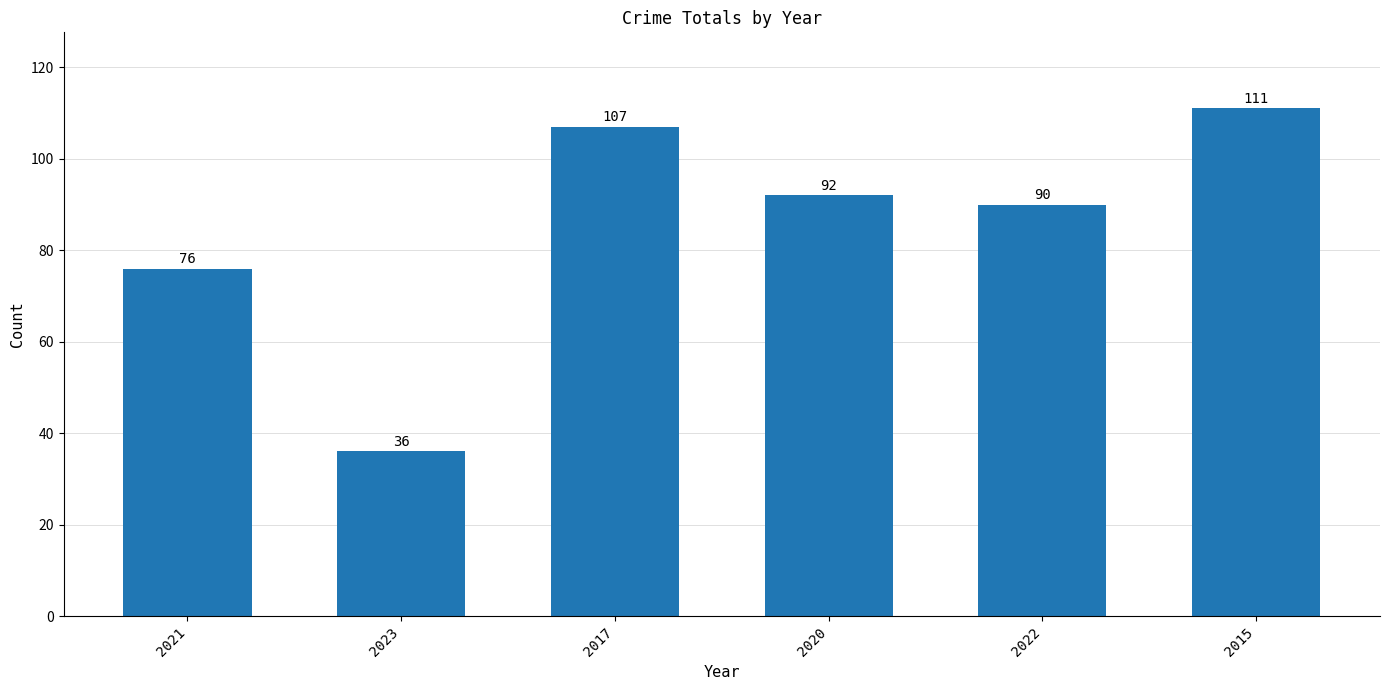

List the labels in order of value, smallest first.

2023, 2021, 2022, 2020, 2017, 2015